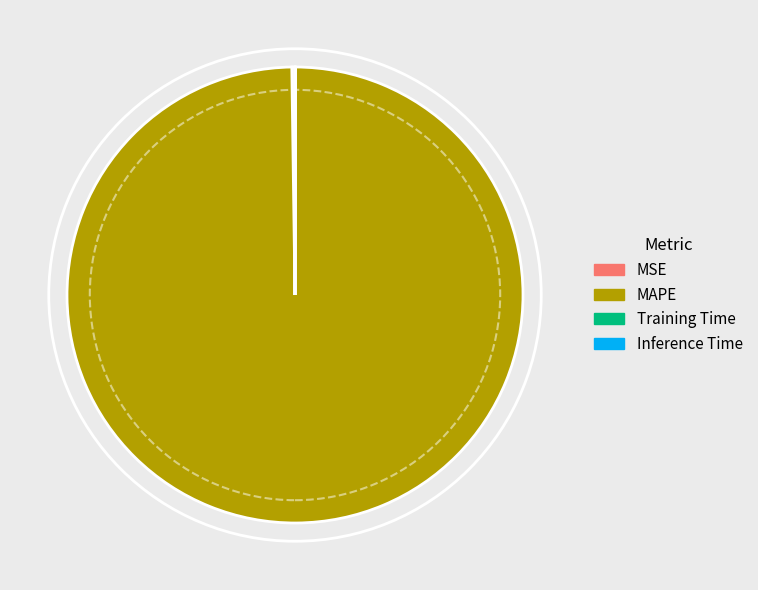

Which category has the biggest portion of the pie?

MAPE